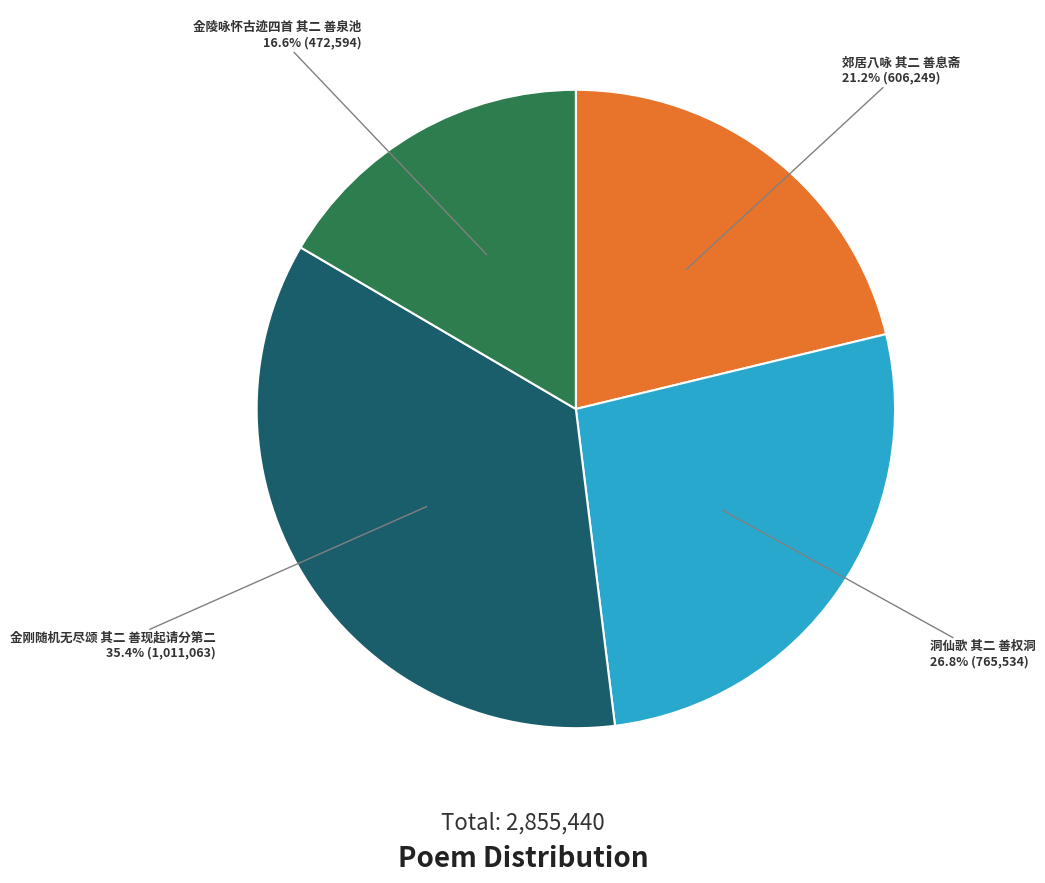

Does 金刚随机无尽颂 其二 善现起请分第二 account for over 50% of the chart?

No